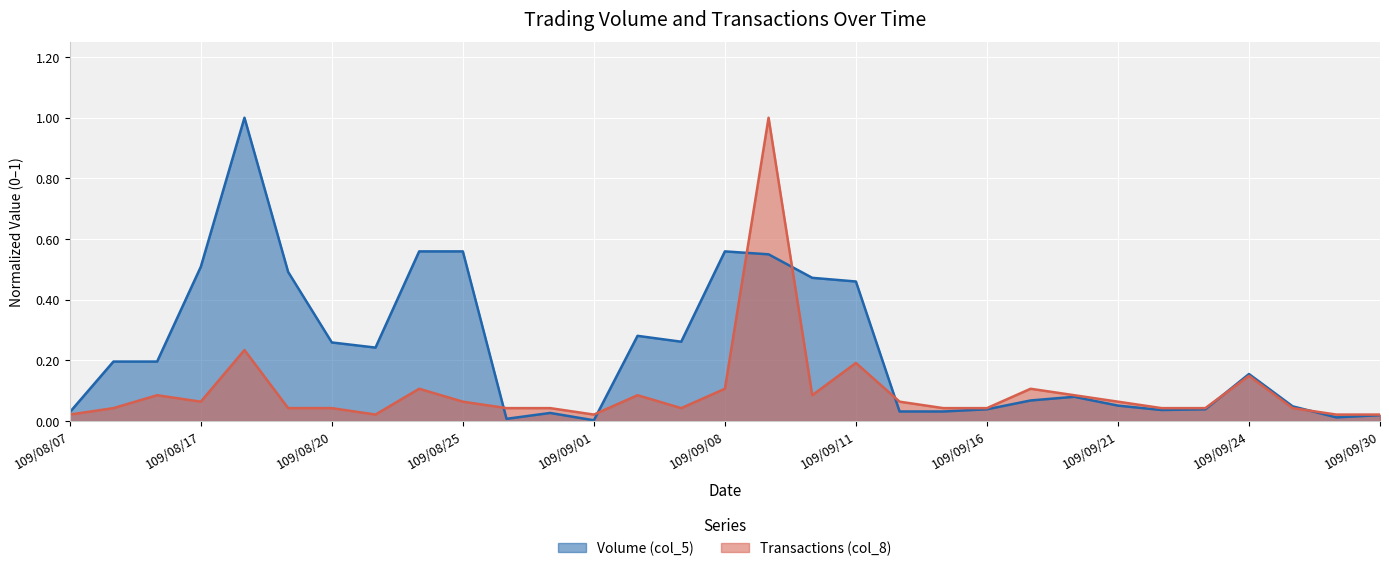

At which category does Transactions (col_8) reach its first local peak?

109/08/11